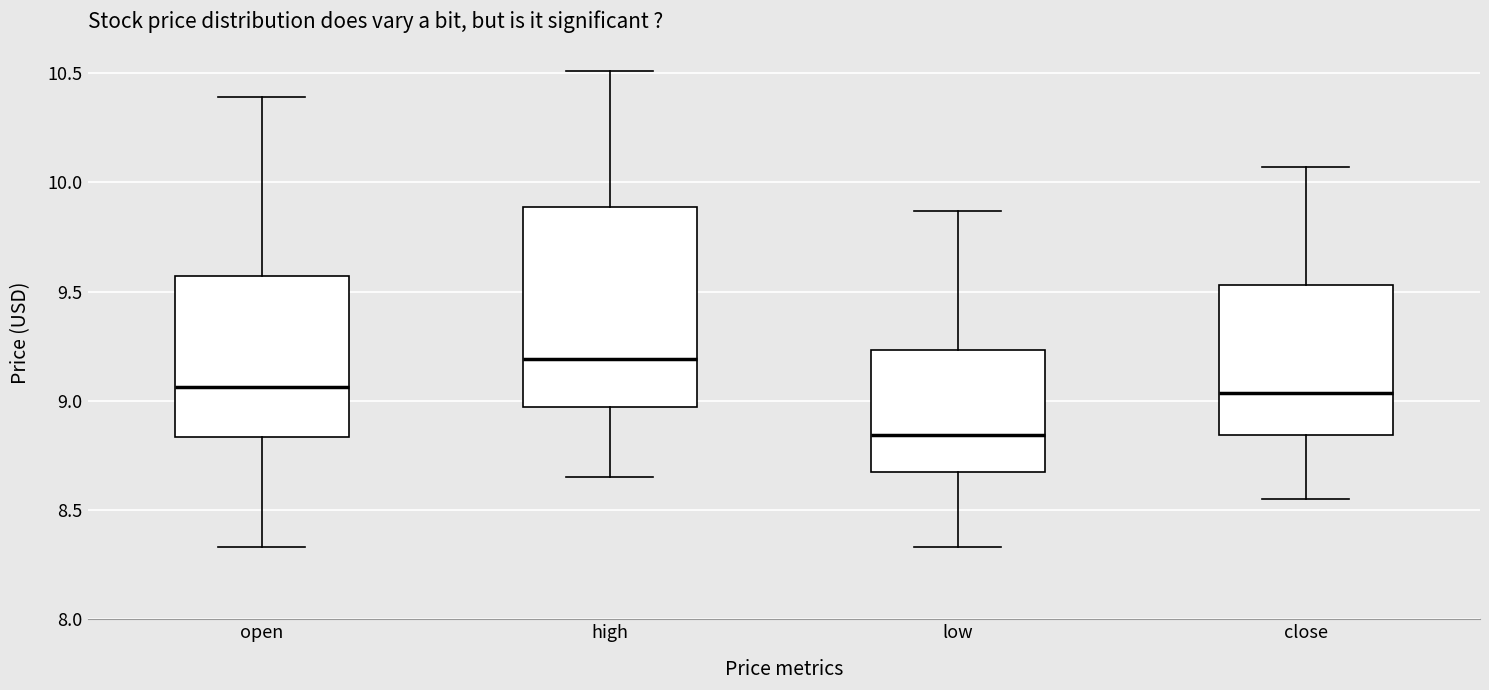

Where does the upper whisker of the box for low end on the y-axis? The values are not printed on the chart, so give them approximately, as read against the axis.

9.85